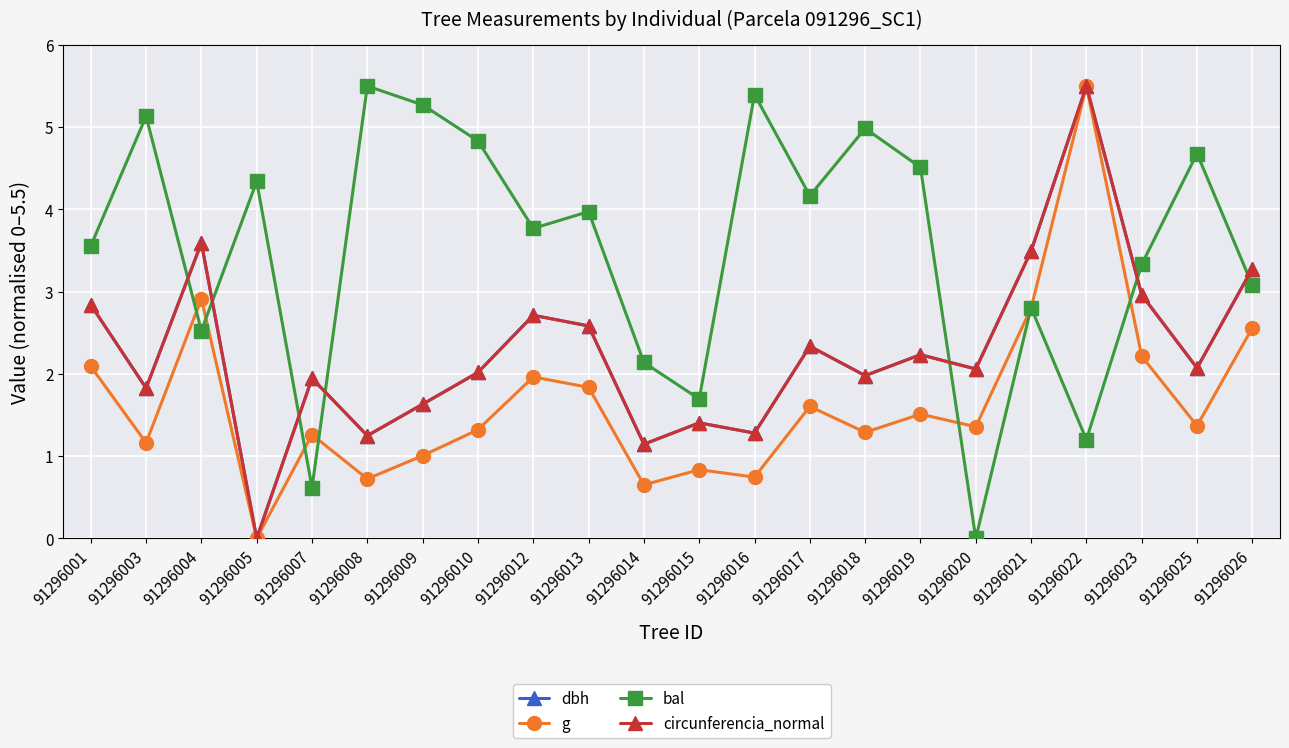

Reading right to left, list all the values displayed in this chart.

dbh: 3.3	2.1	3.0	5.5	3.5	2.1	2.2	2.0	2.3	1.3	1.4	1.1	2.6	2.7	2.0	1.6	1.2	1.9	0.0	3.6	1.8	2.8
g: 2.6	1.4	2.2	5.5	2.8	1.4	1.5	1.3	1.6	0.7	0.8	0.7	1.8	2.0	1.3	1.0	0.7	1.3	0.0	2.9	1.2	2.1
bal: 3.1	4.7	3.3	1.2	2.8	0.0	4.5	5.0	4.2	5.4	1.7	2.1	4.0	3.8	4.8	5.3	5.5	0.6	4.3	2.5	5.1	3.6
circunferencia_normal: 3.3	2.1	3.0	5.5	3.5	2.1	2.2	2.0	2.3	1.3	1.4	1.1	2.6	2.7	2.0	1.6	1.2	1.9	0.0	3.6	1.8	2.8